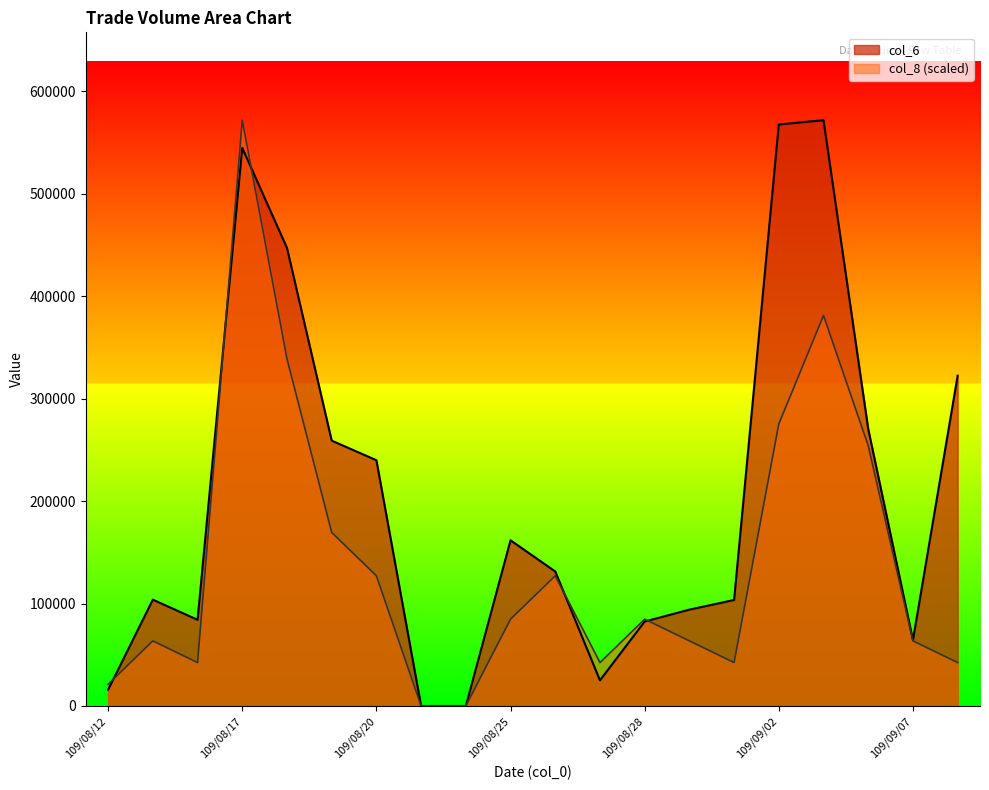

At which category does the chart reach its minimum across all series?

109/08/21